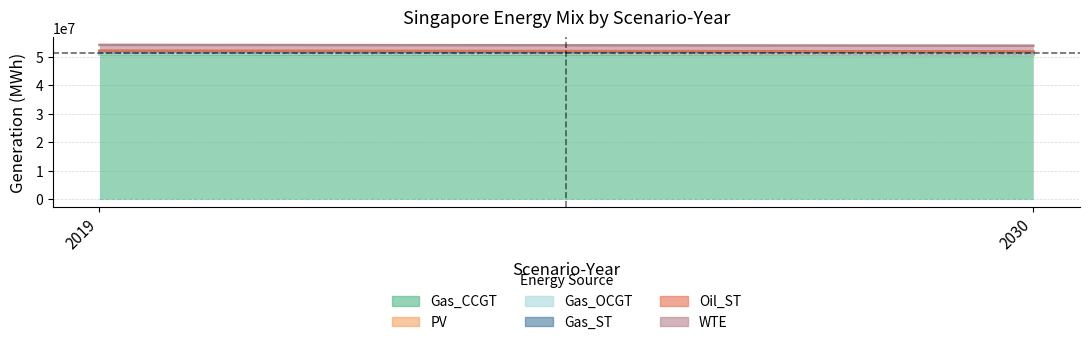

At which label does Gas_OCGT reach its minimum?

2019